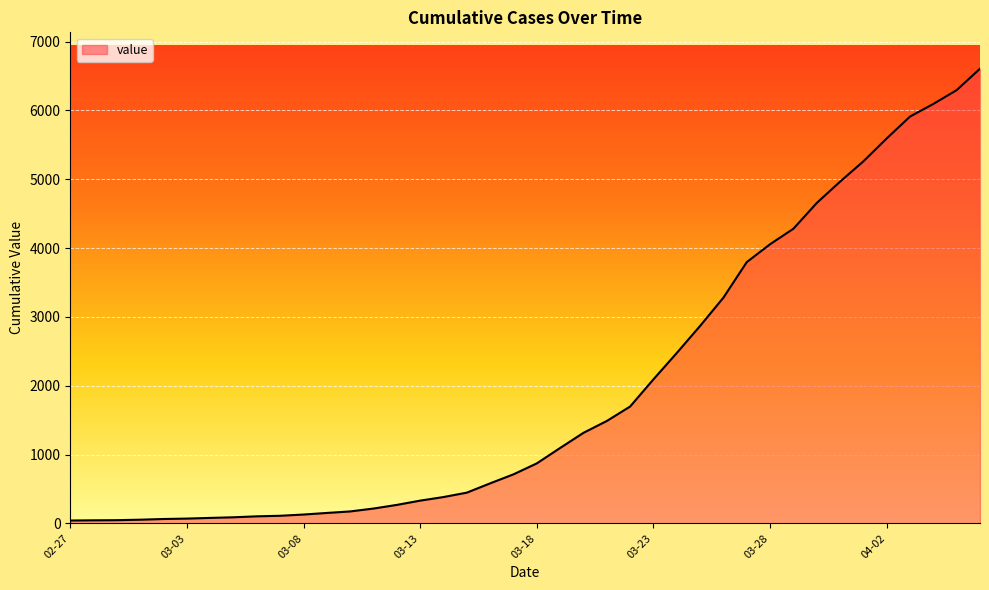

What is the greatest value displayed?

6606